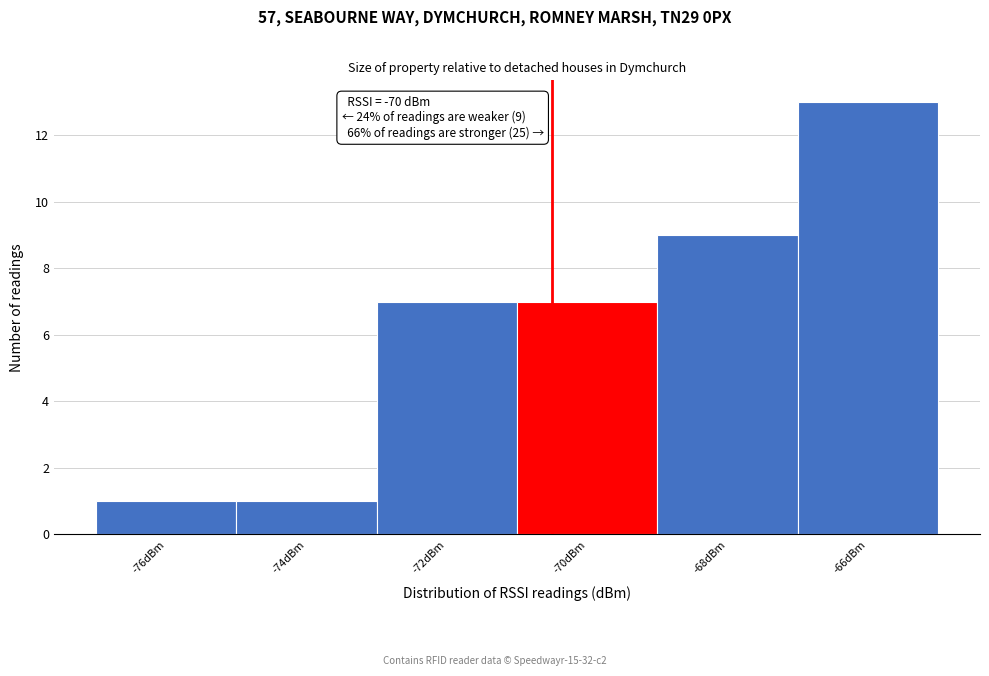

Reading left to right, extract all data points from this chart.

-76dBm=1	-74dBm=1	-72dBm=7	-70dBm=7	-68dBm=9	-66dBm=13